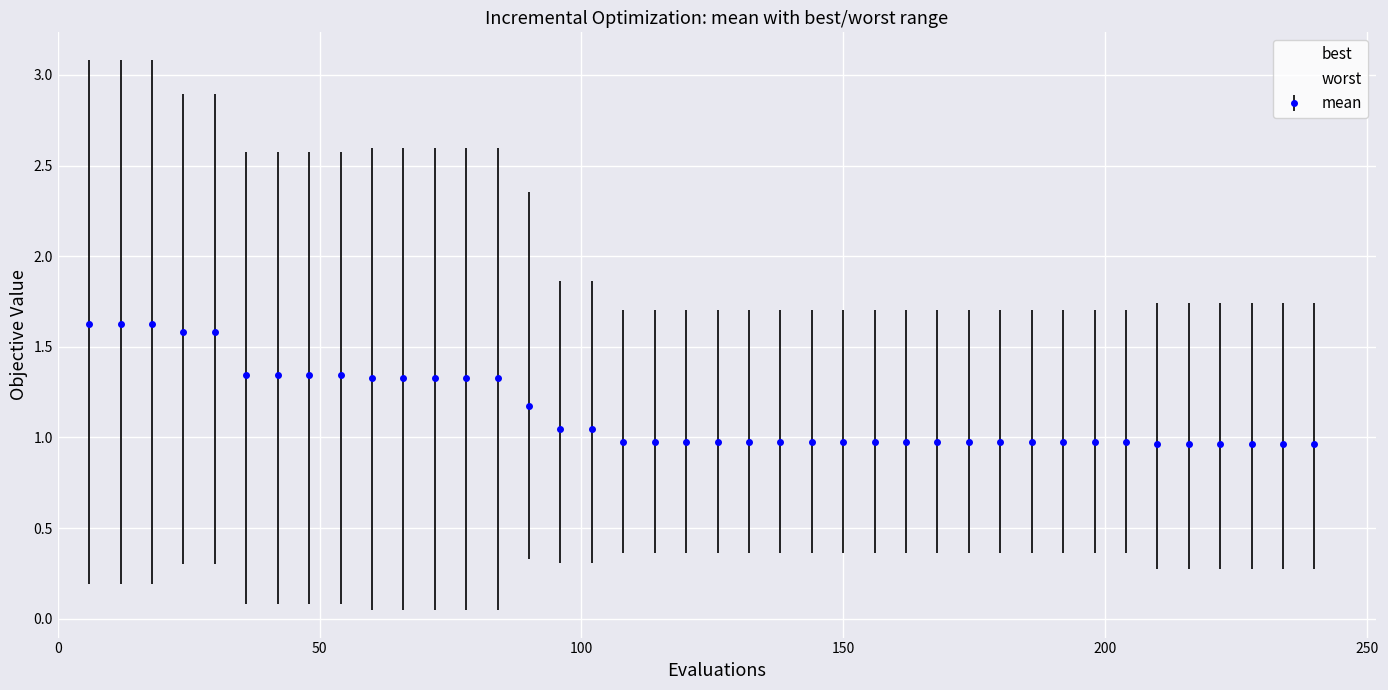

Count the best values in the range 0 to 1.

40